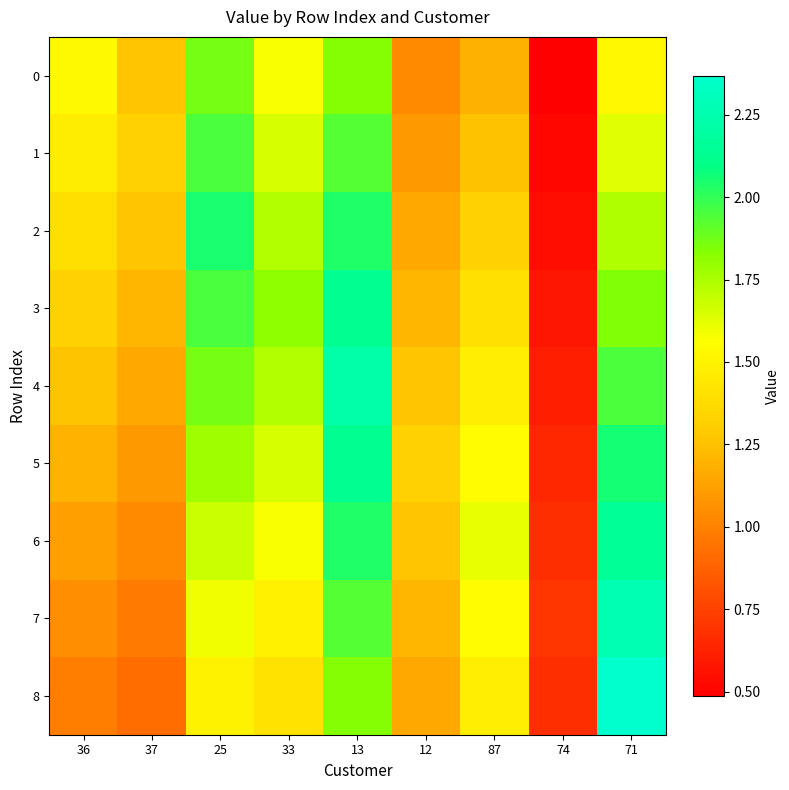

Reading left to right, transcribe all the data shown in this chart.

0: 36=1.5	37=1.3	25=1.9	33=1.6	13=1.8	12=1.0	87=1.2	74=0.5	71=1.5
1: 36=1.5	37=1.3	25=2.0	33=1.7	13=1.9	12=1.1	87=1.3	74=0.5	71=1.6
2: 36=1.4	37=1.3	25=2.0	33=1.7	13=2.0	12=1.2	87=1.3	74=0.5	71=1.7
3: 36=1.3	37=1.2	25=2.0	33=1.8	13=2.1	12=1.2	87=1.4	74=0.6	71=1.8
4: 36=1.3	37=1.2	25=1.9	33=1.7	13=2.2	12=1.3	87=1.5	74=0.6	71=1.9
5: 36=1.2	37=1.1	25=1.8	33=1.7	13=2.1	12=1.3	87=1.5	74=0.6	71=2.1
6: 36=1.1	37=1.0	25=1.7	33=1.6	13=2.0	12=1.3	87=1.6	74=0.7	71=2.2
7: 36=1.1	37=1.0	25=1.6	33=1.5	13=1.9	12=1.2	87=1.5	74=0.7	71=2.3
8: 36=1.0	37=0.9	25=1.5	33=1.4	13=1.8	12=1.2	87=1.5	74=0.7	71=2.4